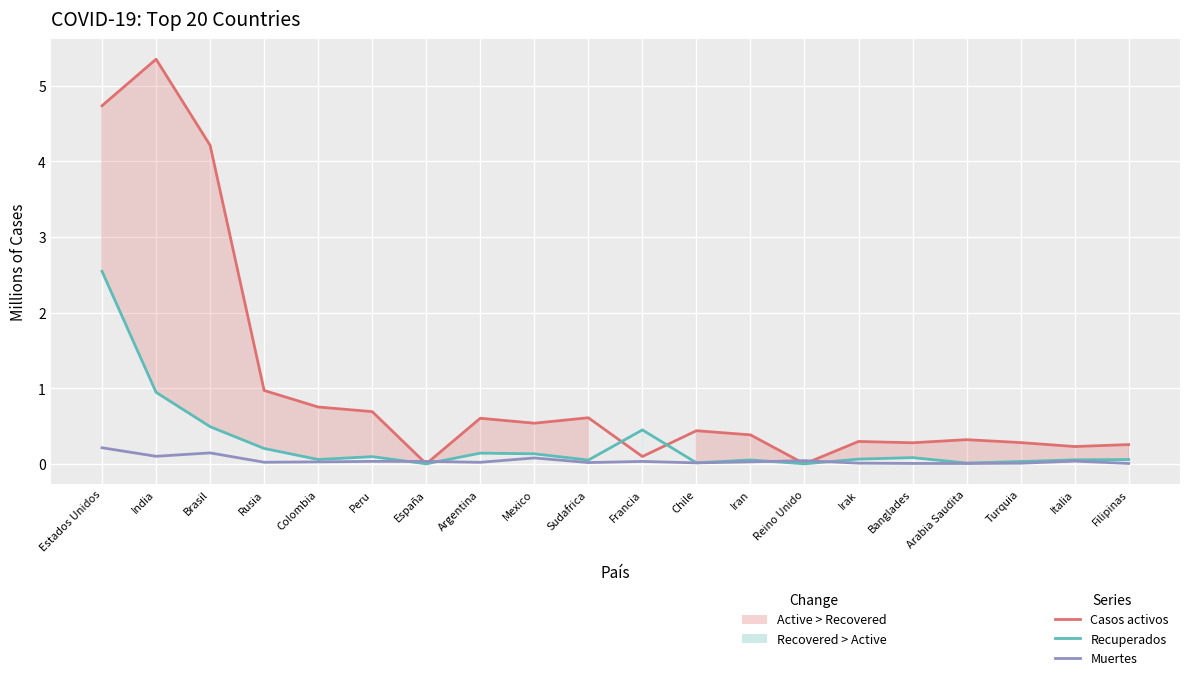

Count the number of data series in this chart.

3